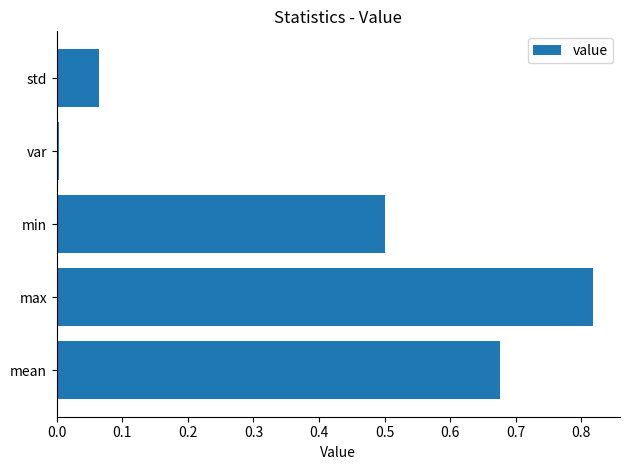

Rank the categories by value from lowest to highest.

var, std, min, mean, max